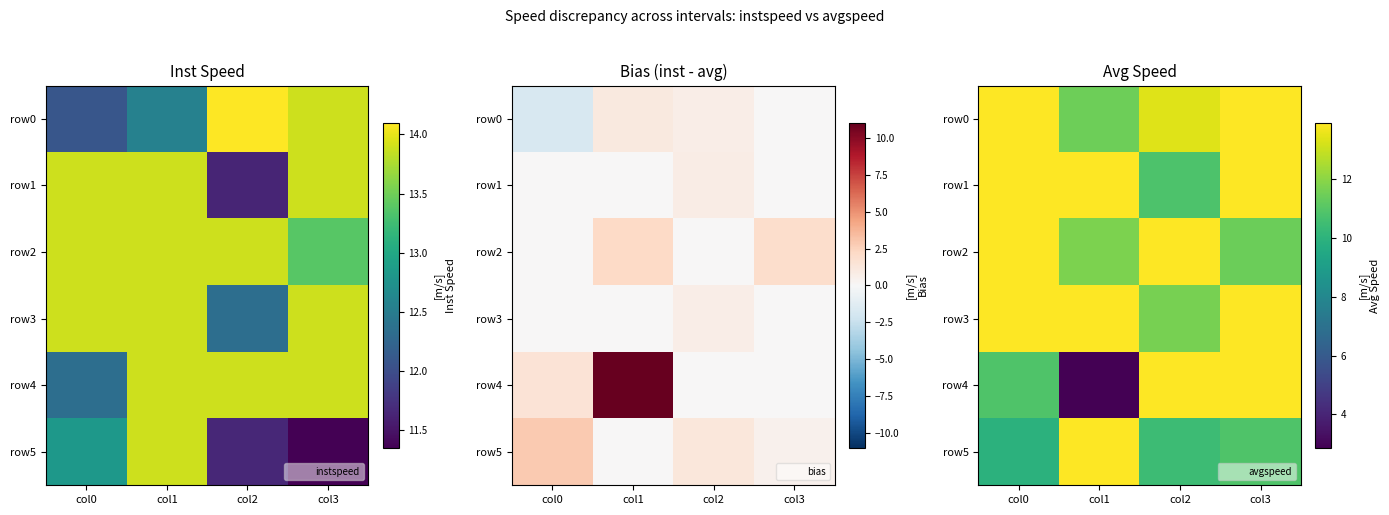

Which label corresponds to the smallest value in the chart?

col1